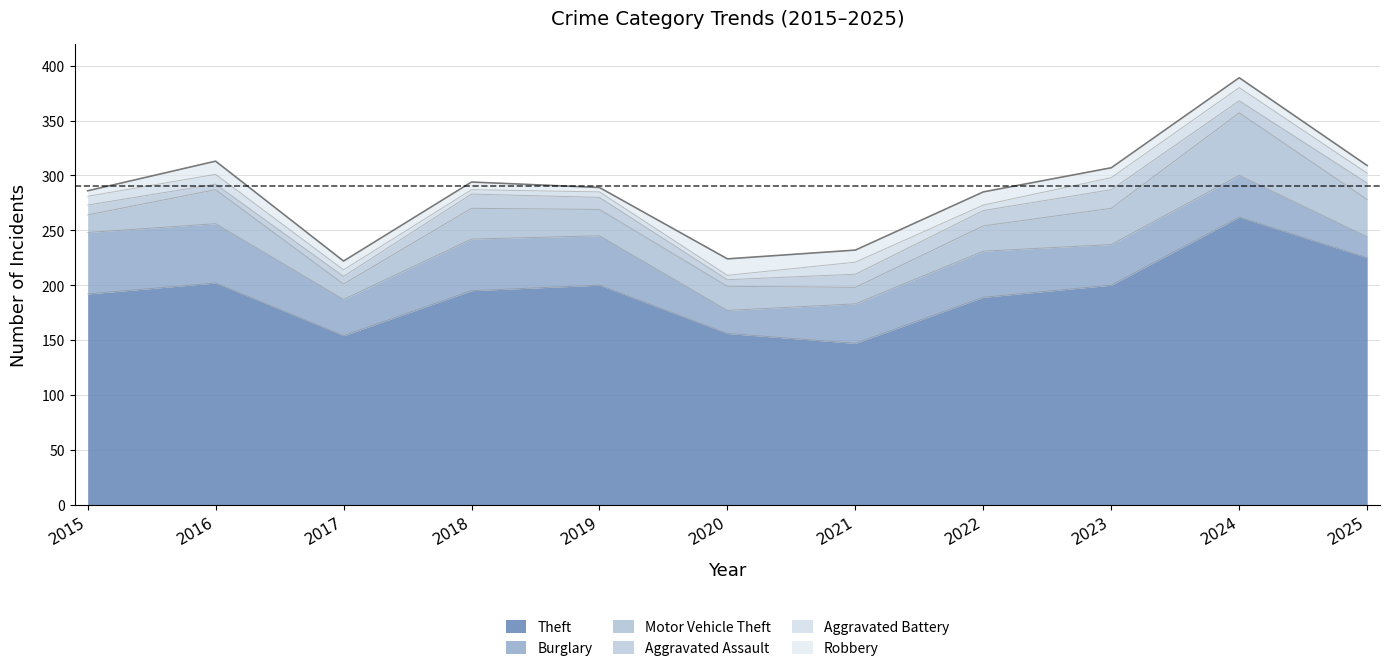

True or false: Aggravated Assault and Theft intersect in this chart.

False